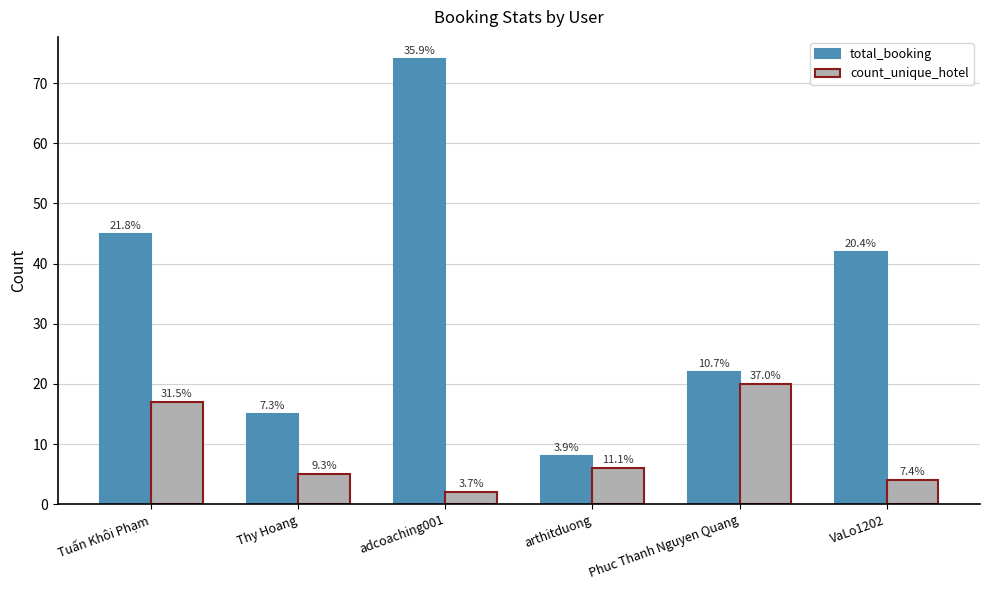

The total_booking series shows 74 at adcoaching001. True or false?

True